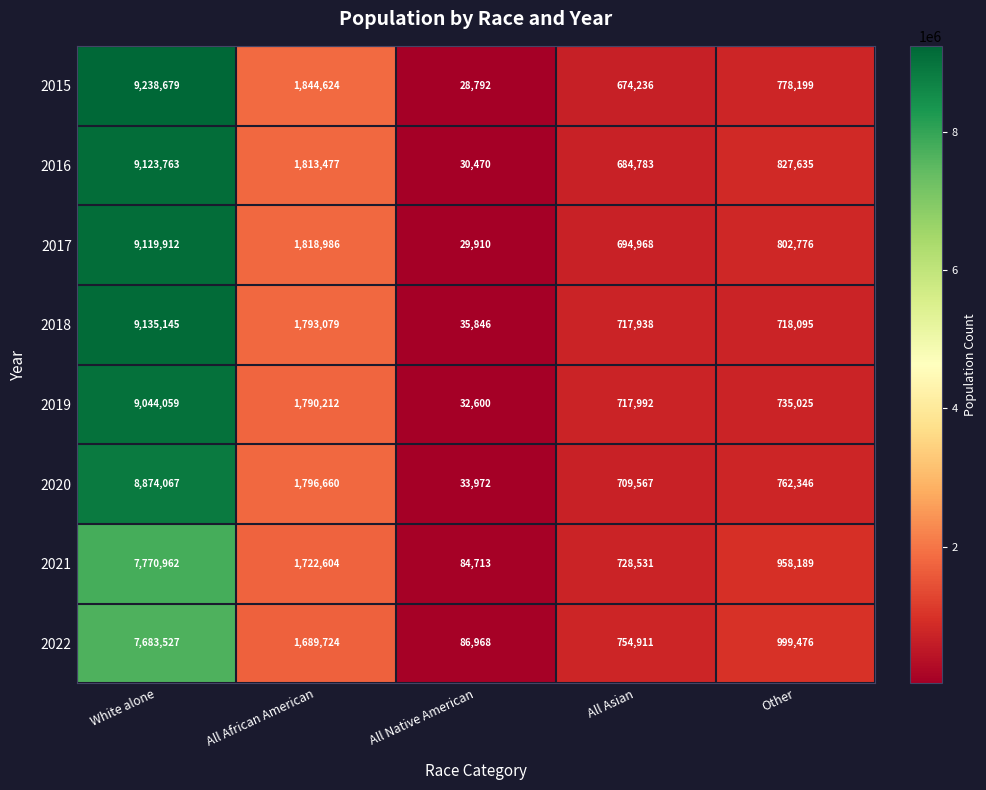

At which category does the chart reach its peak across all series?

White alone